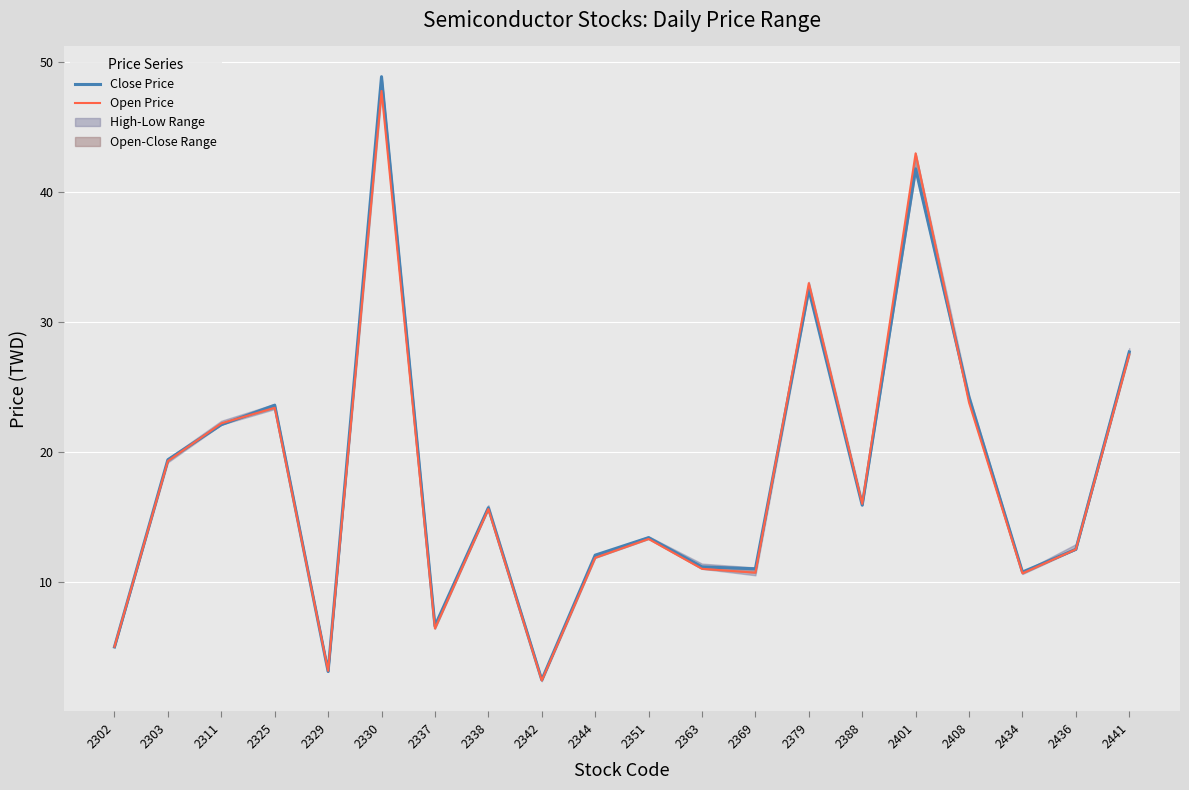

What is the value of the Close Price point at the 20th from the left?

27.7